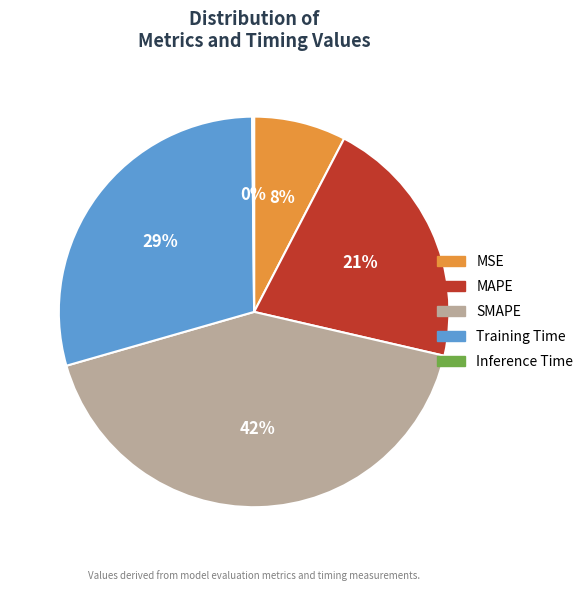

Do MSE and SMAPE together represent more than half of the pie?

No